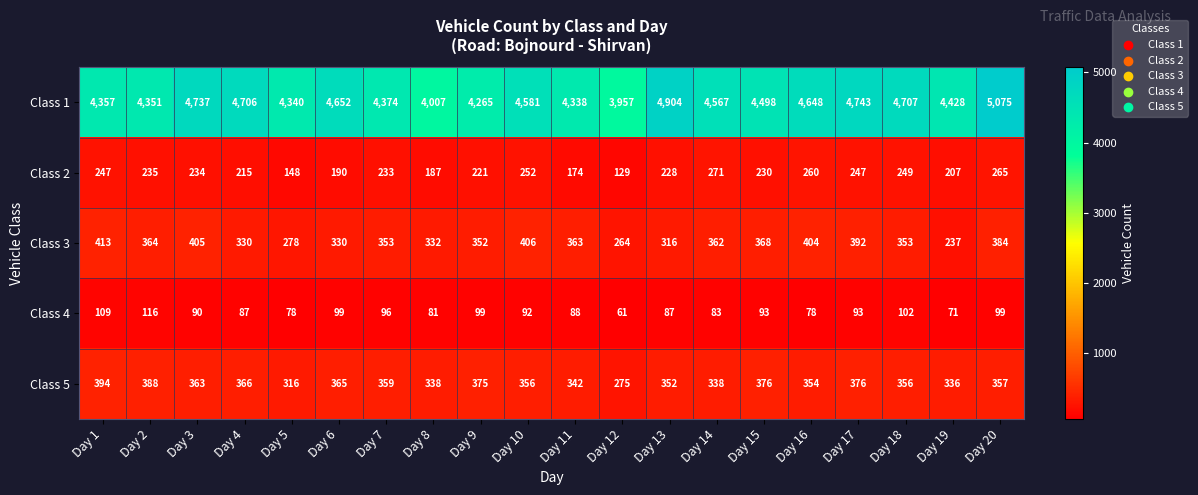

At which label does Class 1 reach its peak?

Day 20